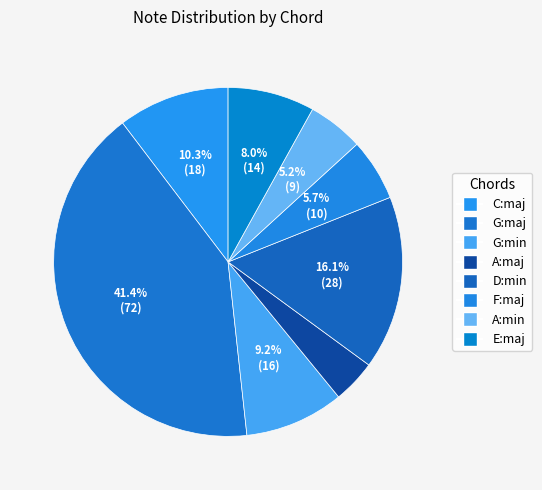

Is it true that C:maj is 10% of the pie?

True